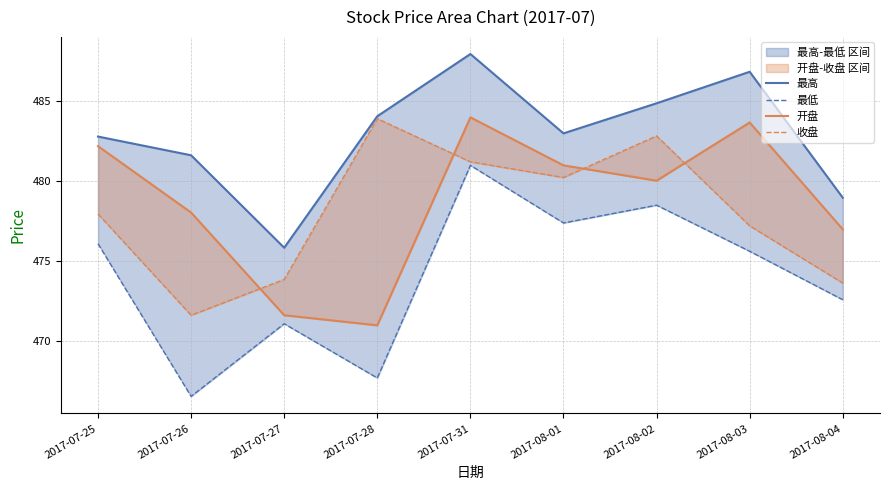

What is the sum of all 最高 values?

4346.0